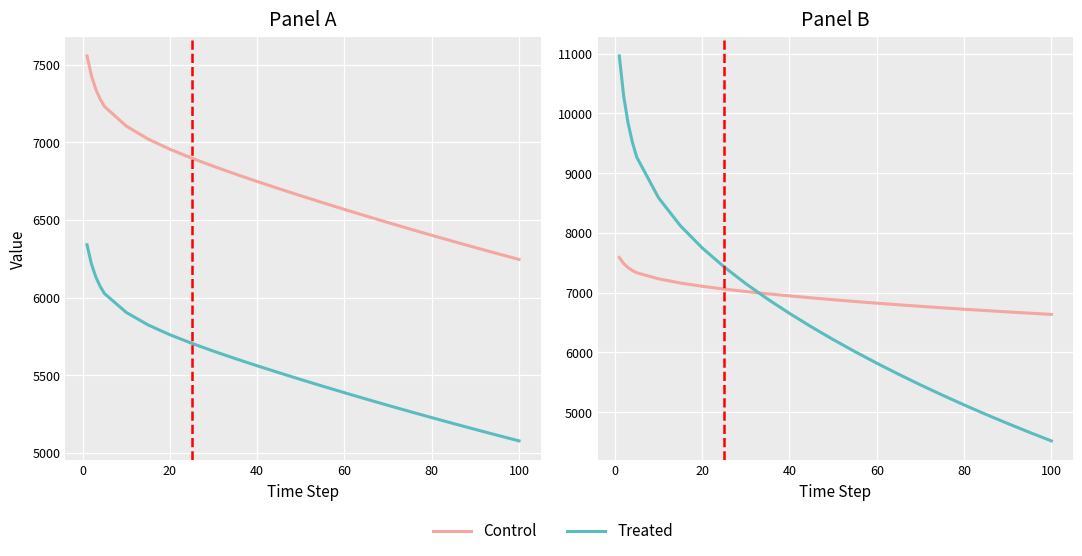

Which series has the widest spread of values?

Treated